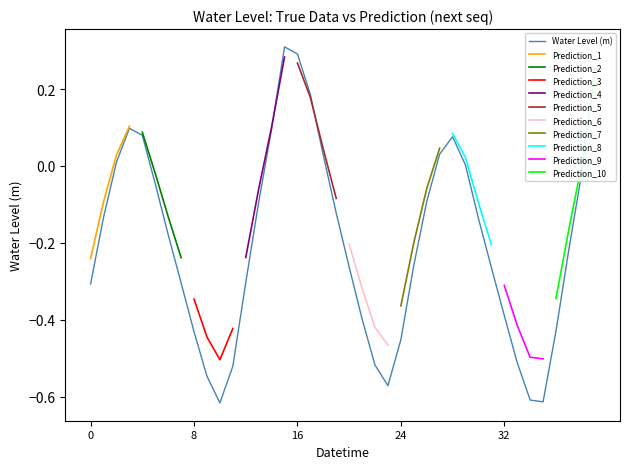

What is the value of the 36th point from the left?

-0.6